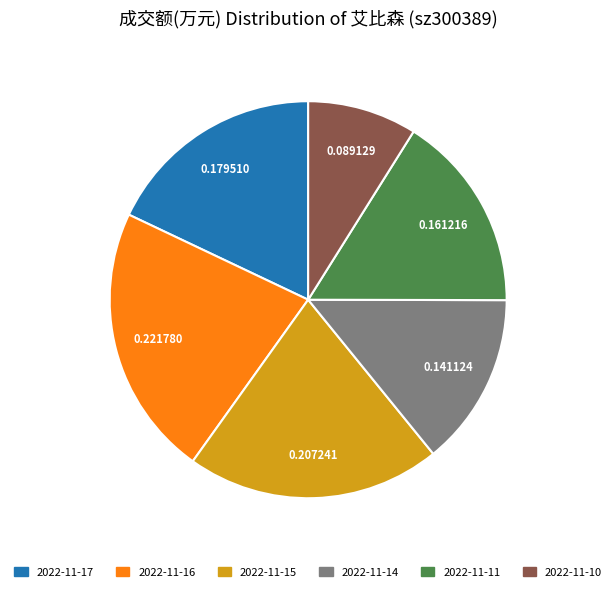

Combined, do 2022-11-17 and 2022-11-10 account for over 50%?

No